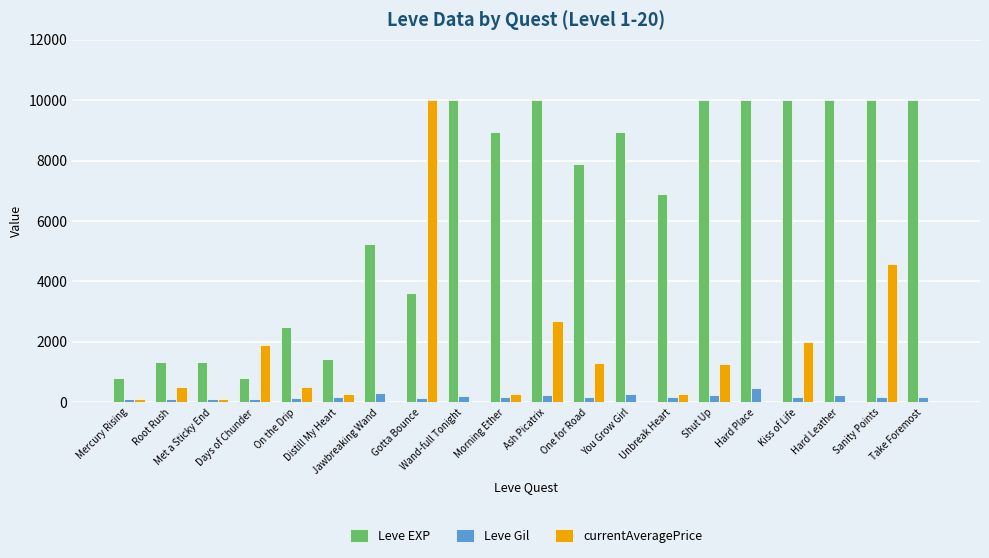

Which series has the largest total across all categories?

Leve EXP